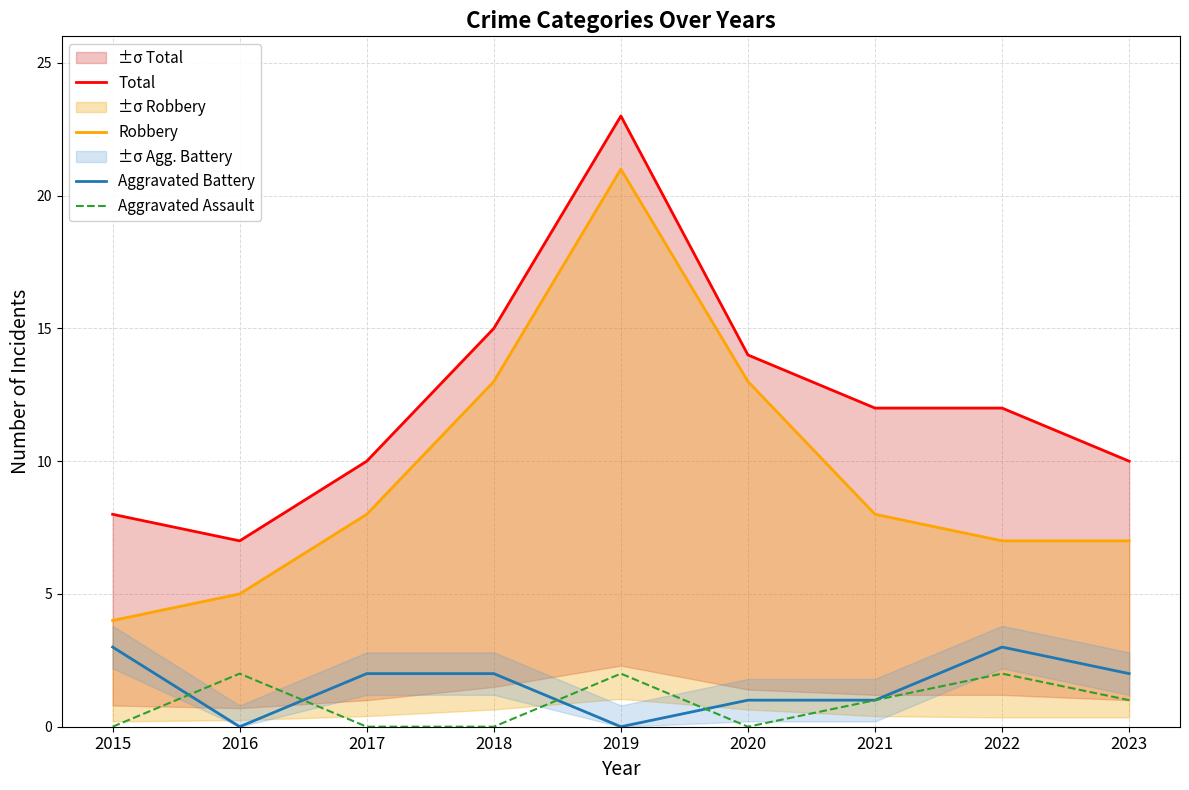

What is the highest value of the Total series?

23